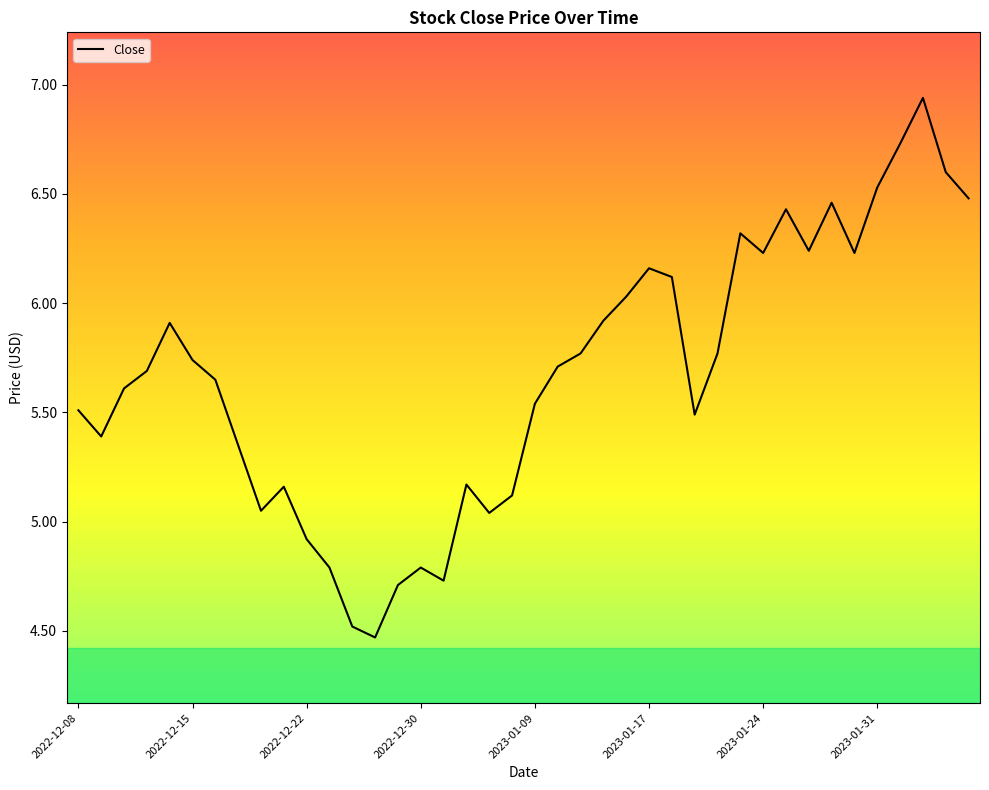

What is the difference between the maximum and minimum values?

2.5